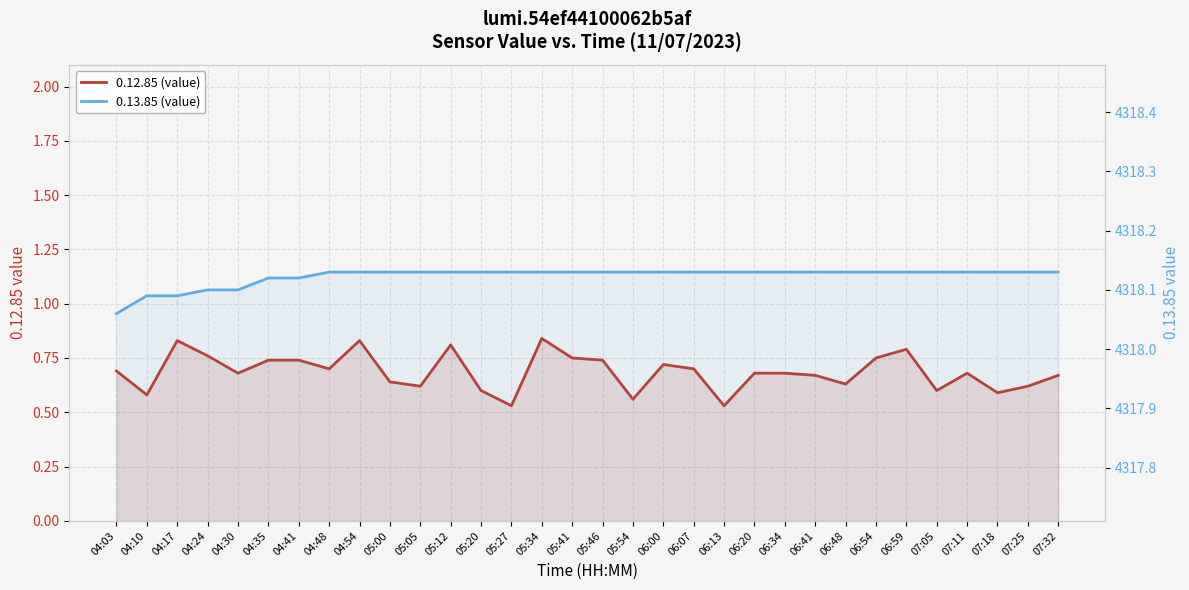

Which label corresponds to the smallest value in the chart?

05:27